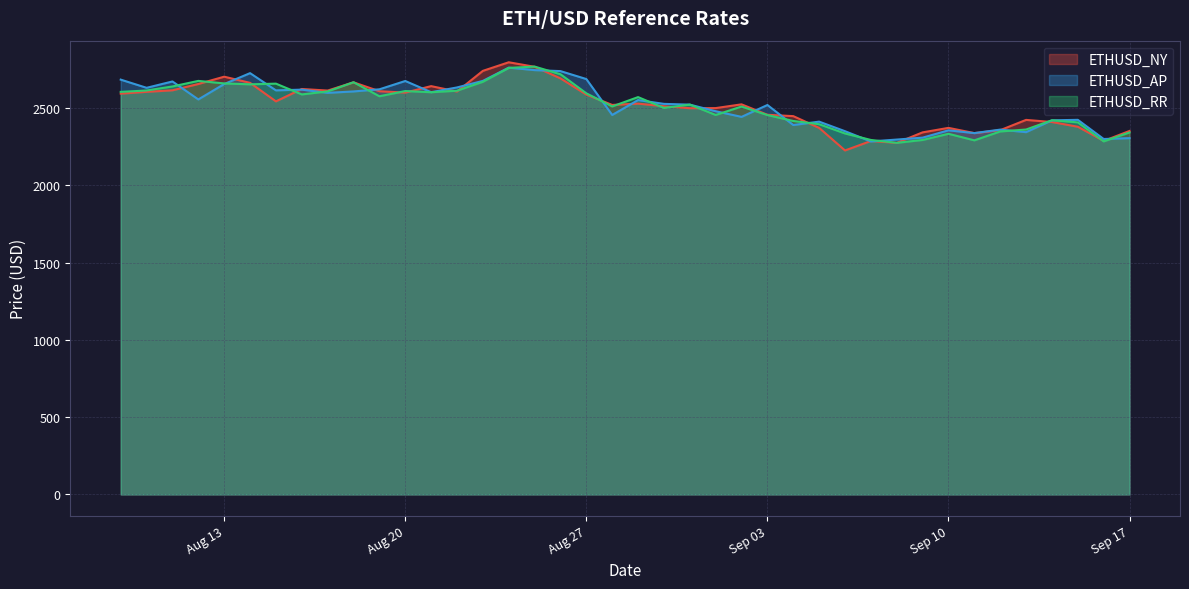

What is the sum of all ETHUSD_RR values?

100564.9